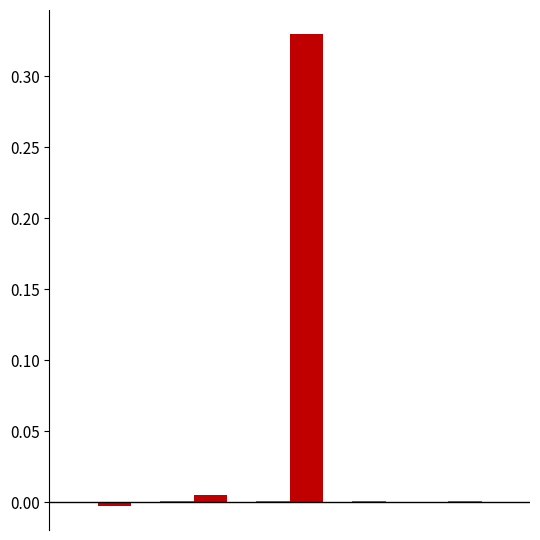

How many distinct data groups are displayed?

2